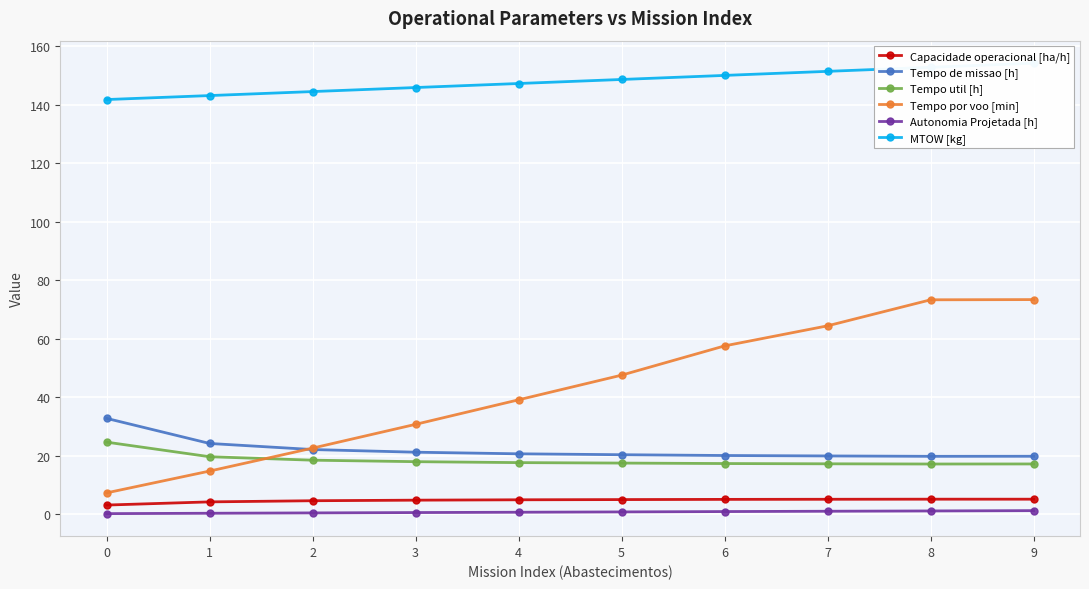

Where is MTOW [kg] nearest to the value 148?

5